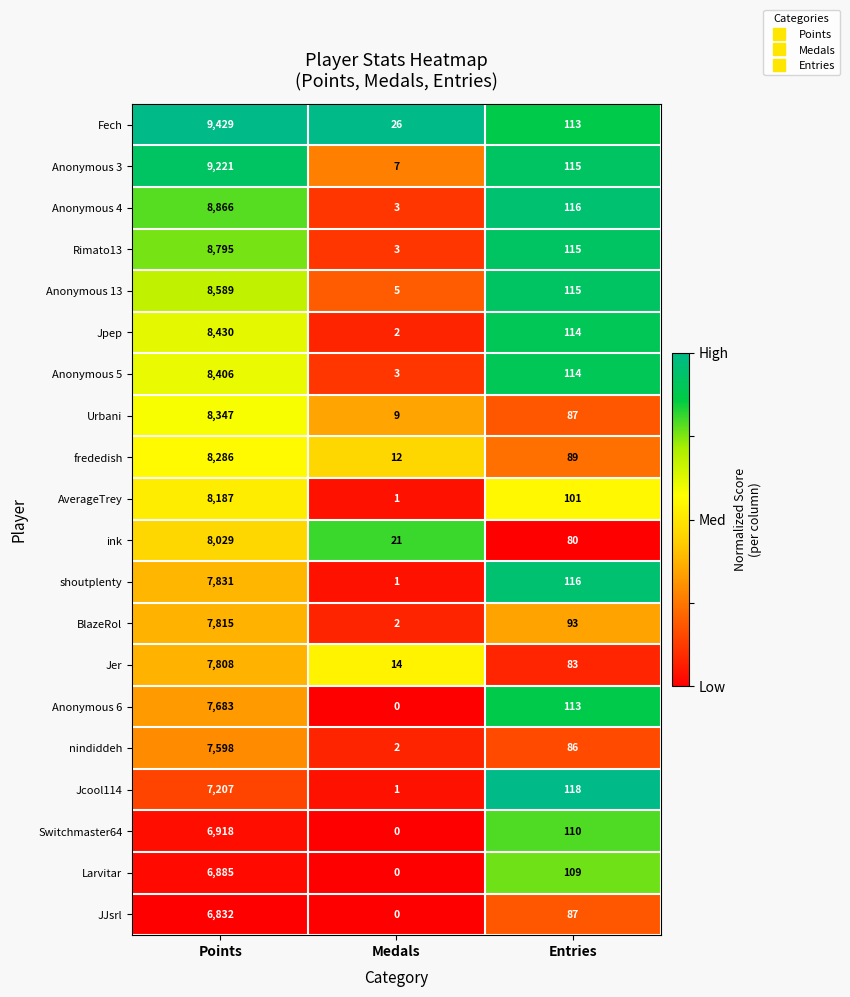

What is the difference between the maximum and minimum values in the frededish series?

8274